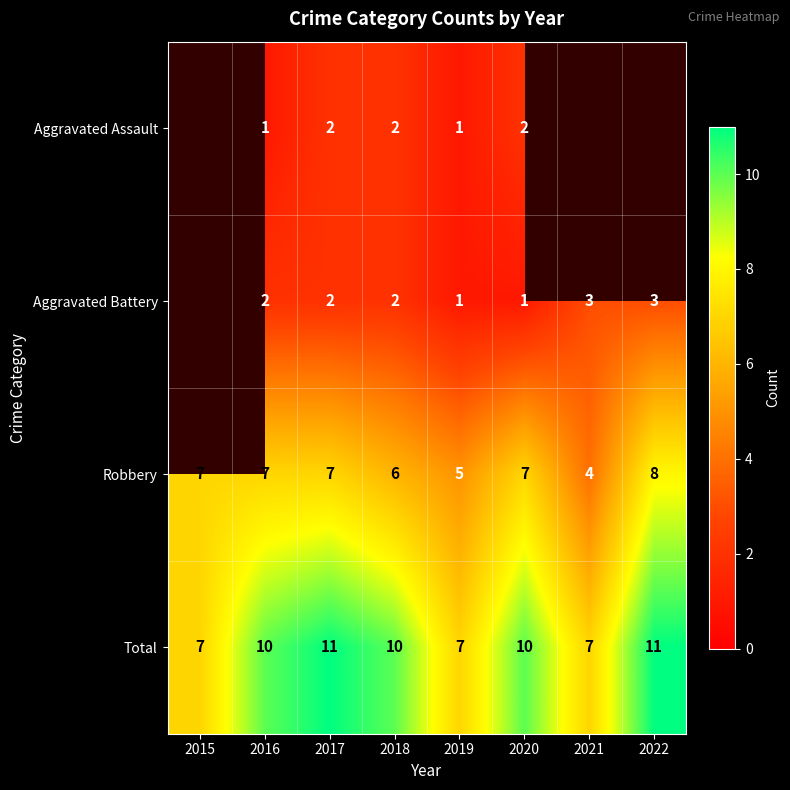

Count the number of categories in the chart.

8